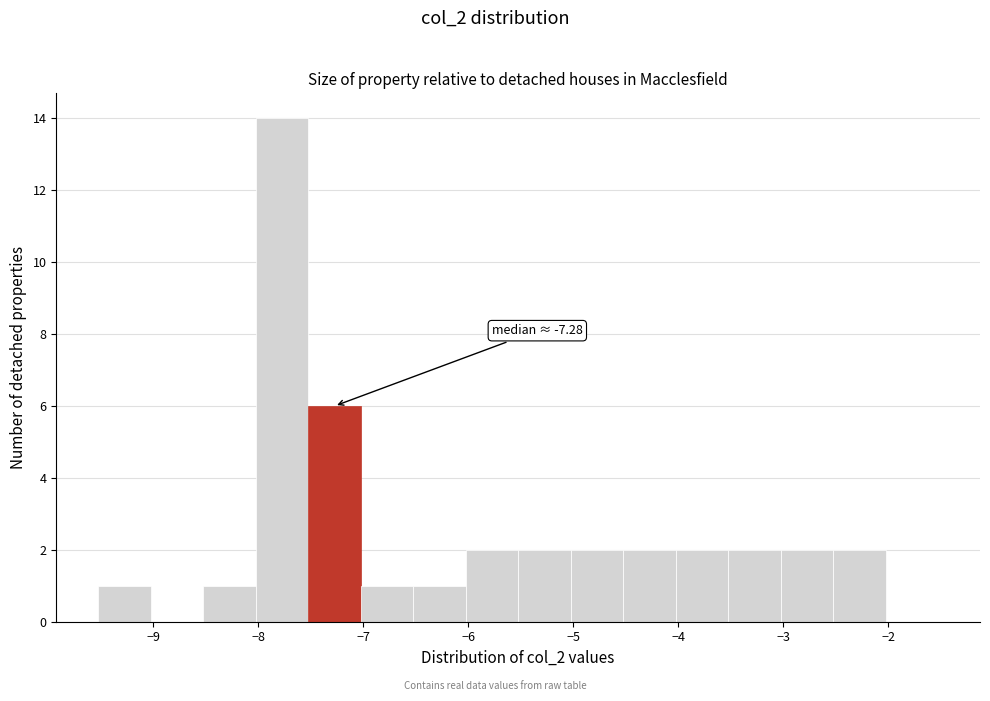

Over which range of the x-axis is the bar tallest?

-8.0 to -7.5